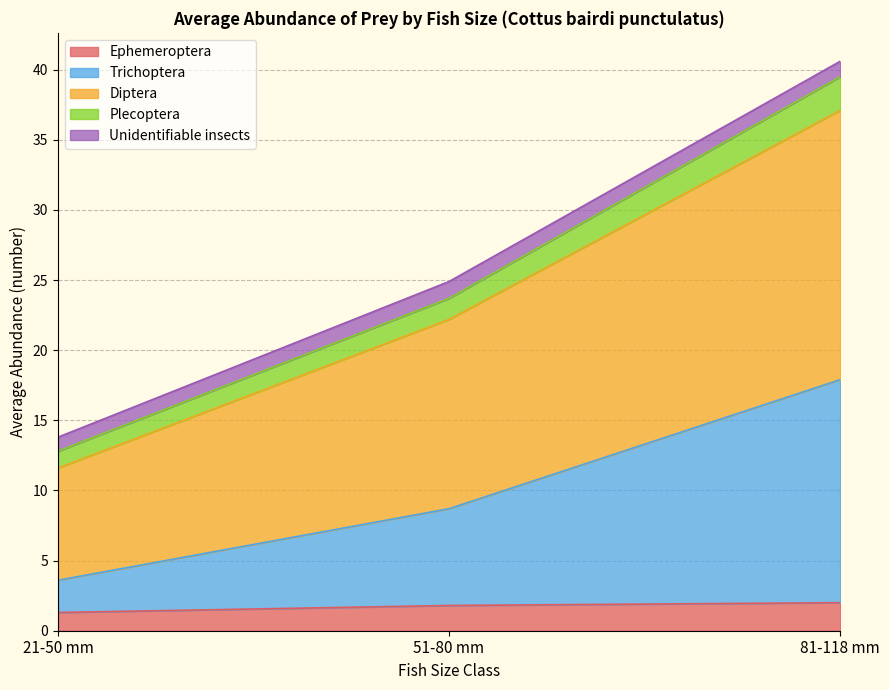

What is the minimum value for Ephemeroptera?

1.3